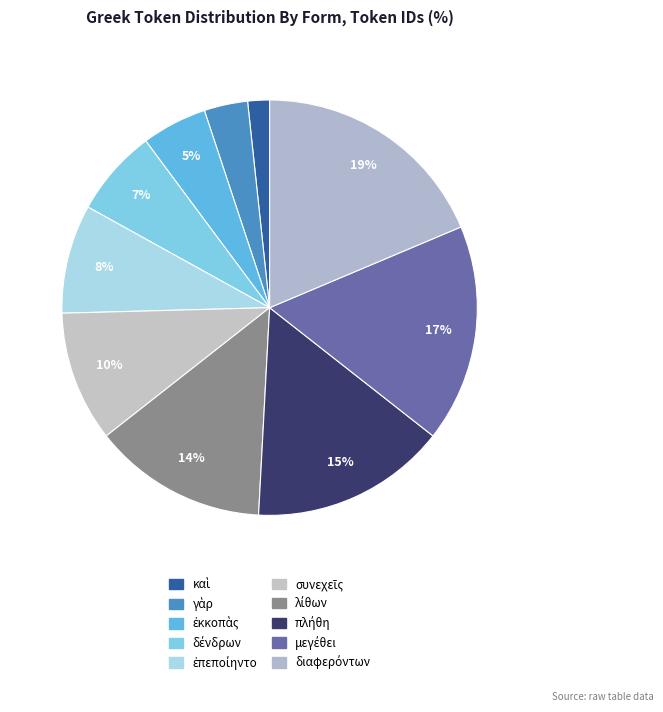

How many segments does this pie chart have?

10